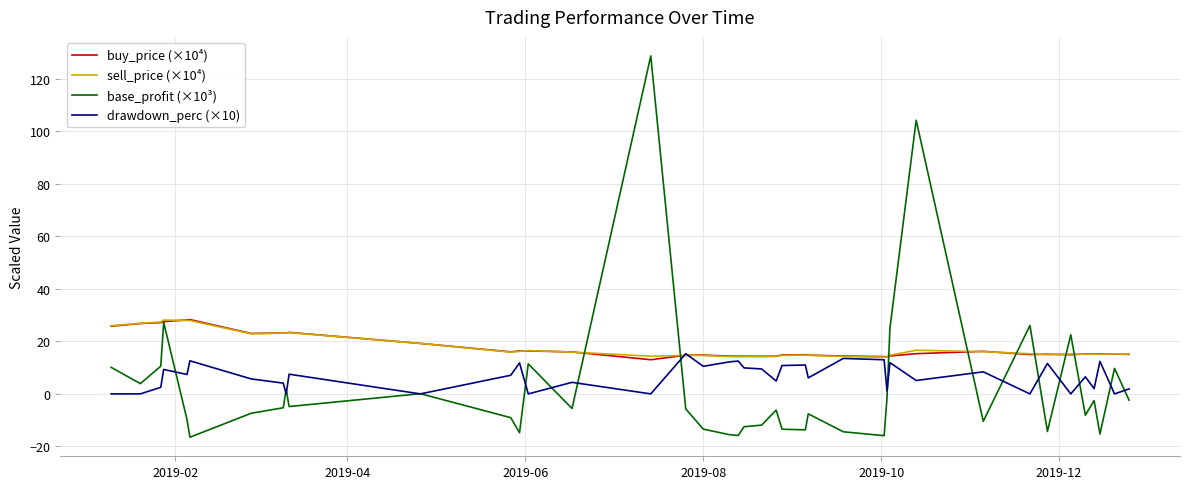

Which series has the widest spread of values?

base_profit (×10³)